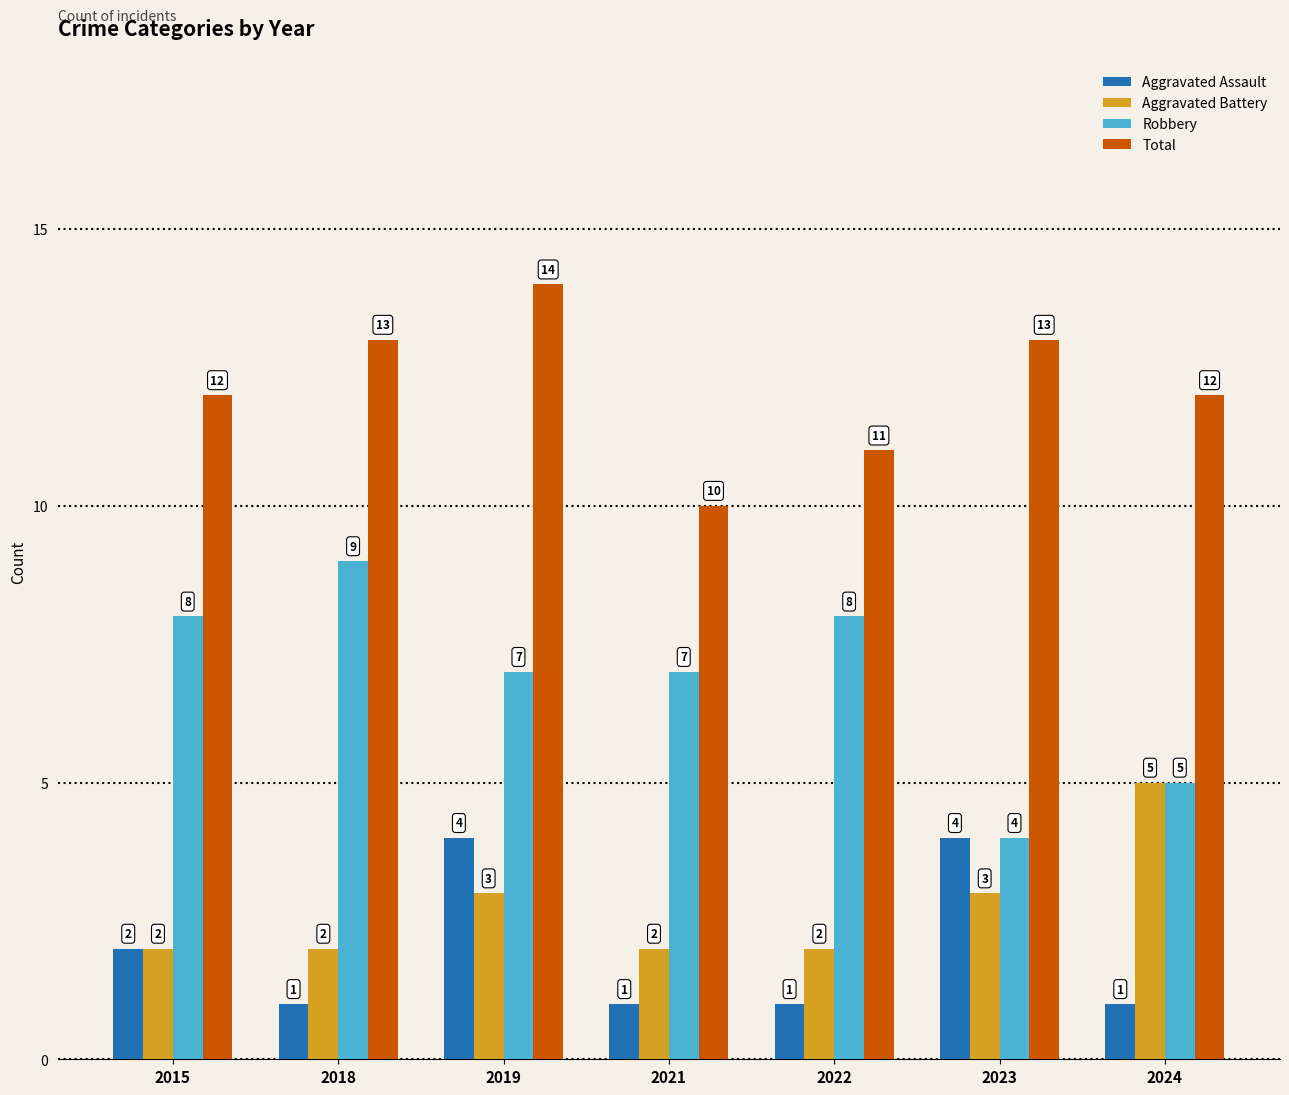

What are all the series names shown in the legend?

Aggravated Assault, Aggravated Battery, Robbery, Total